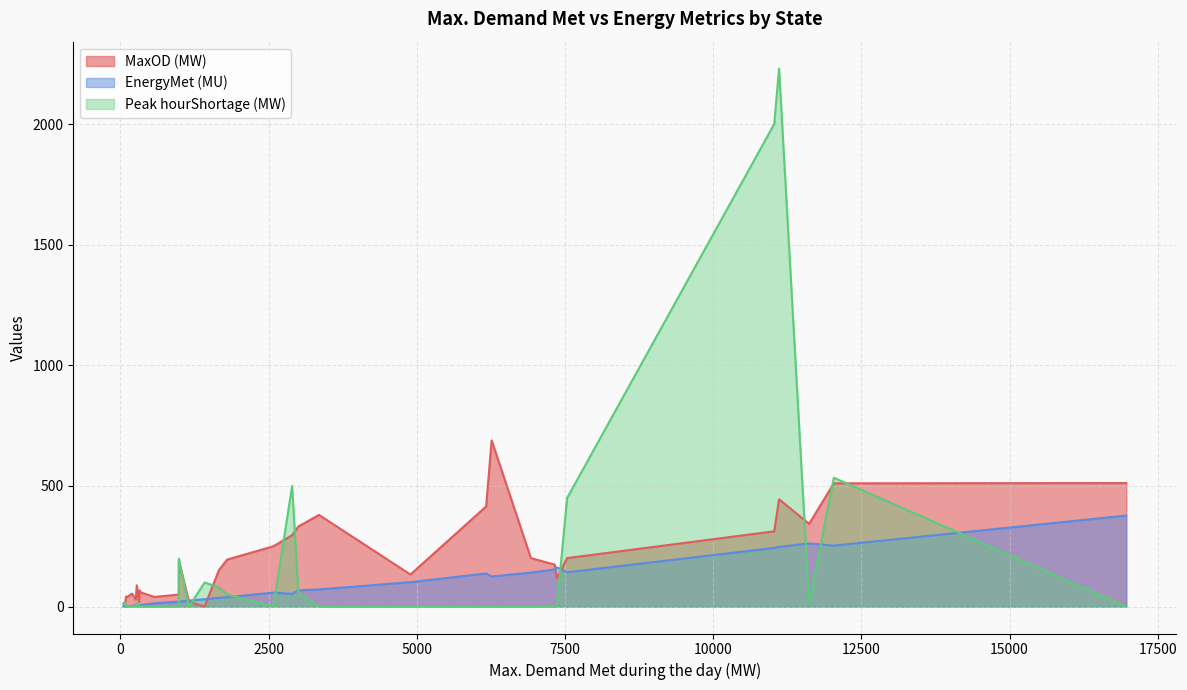

How many intersections are there between MaxOD (MW) and EnergyMet (MU)?

4